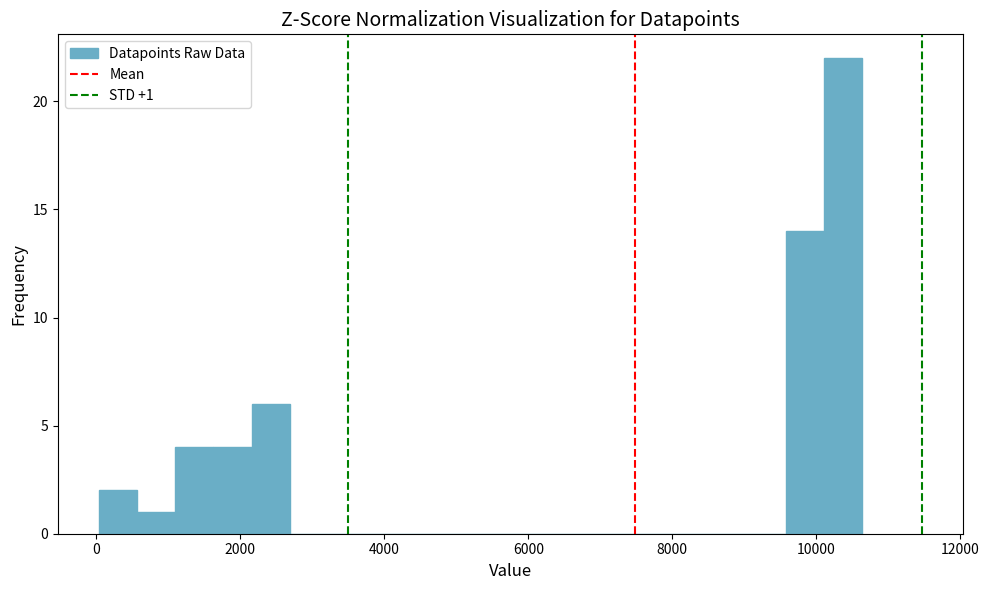

Read against the x-axis, roughly where is the centre of the tallest bar?

10400